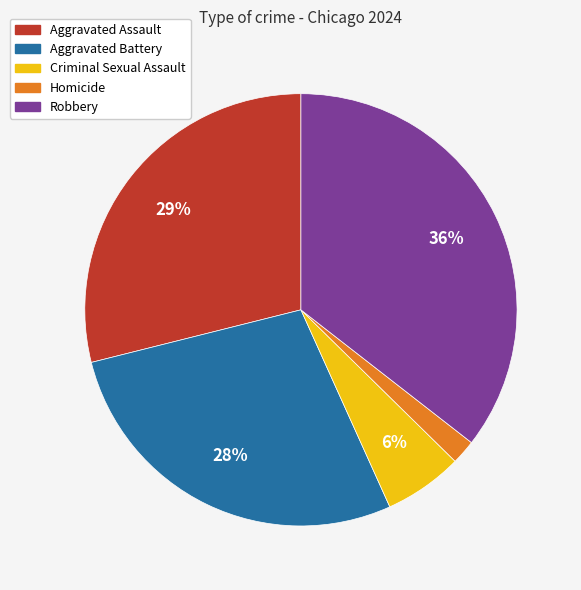

Approximately how many times larger is the value at Criminal Sexual Assault compared to Robbery?

0.2